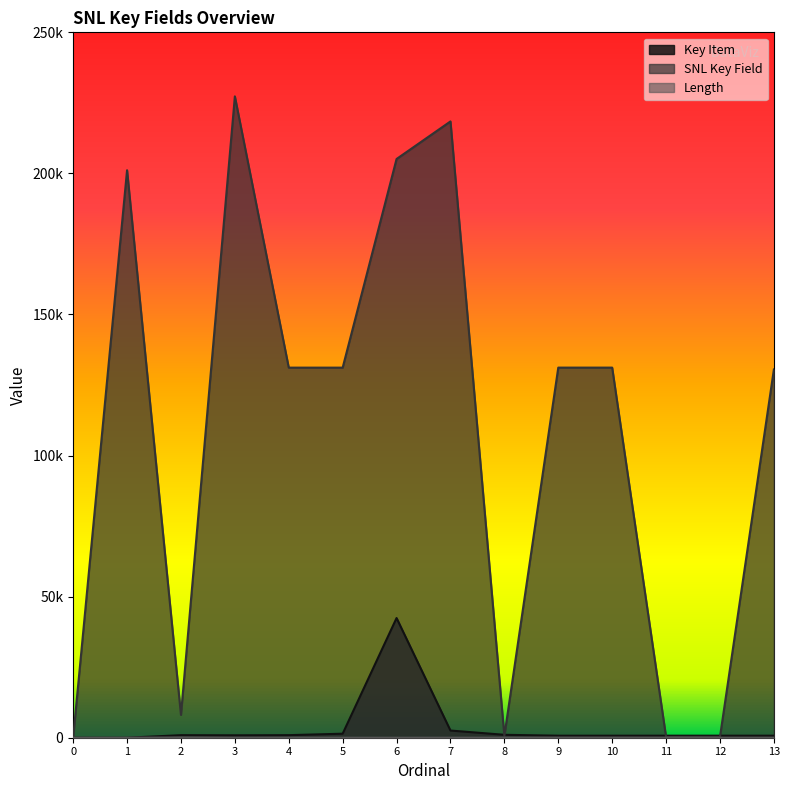

What are all the series names shown in the legend?

Key Item, SNL Key Field, Length